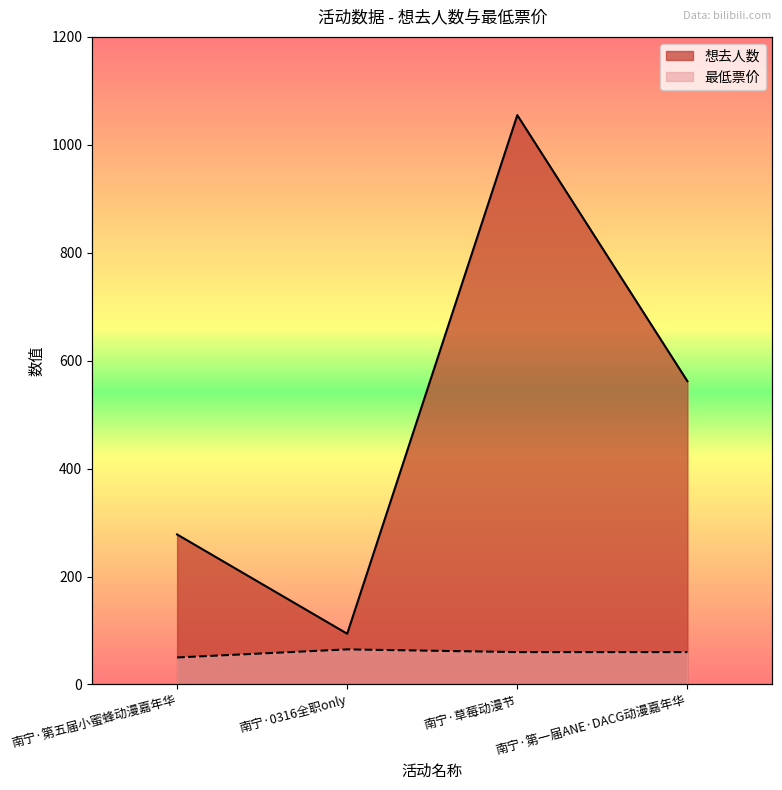

Which series has the largest total across all categories?

想去人数